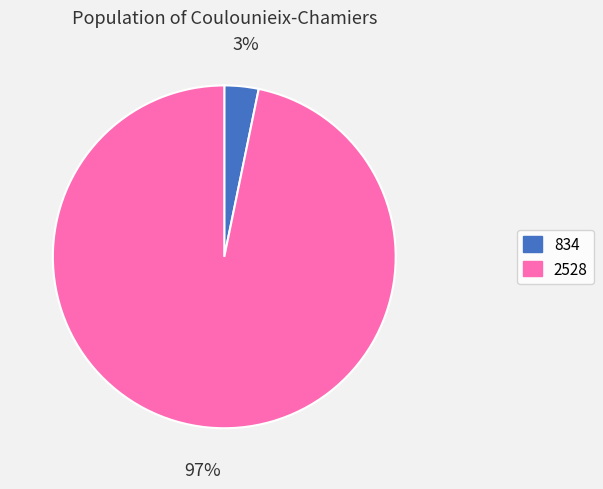

To the nearest percent, what portion does 834 represent?

3%